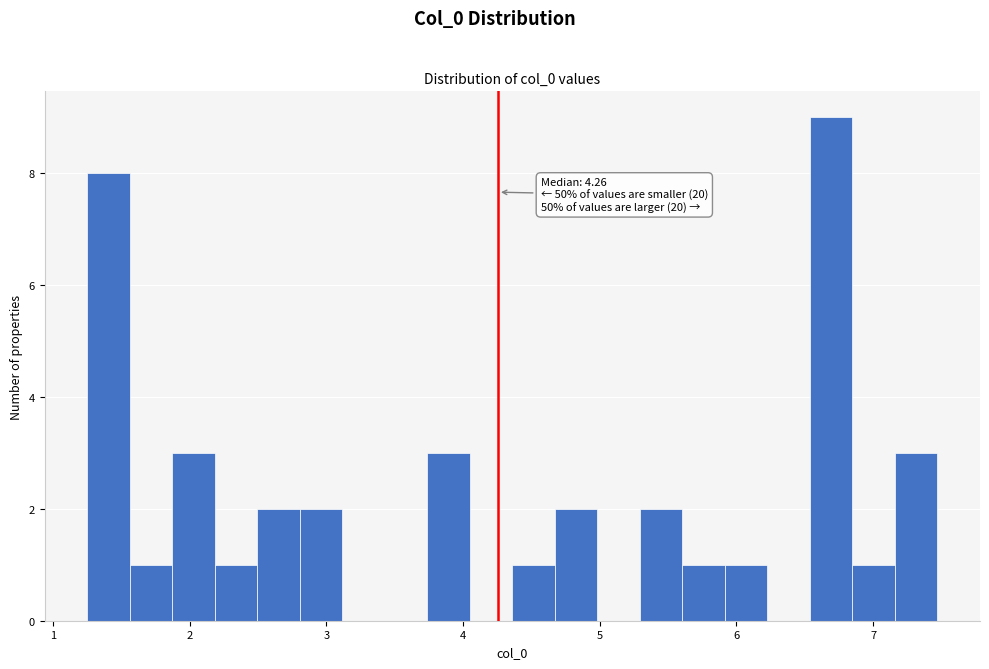

Around what value on the x-axis is the tallest bar? Give the approximate position of its centre, as read against the axis.

6.7